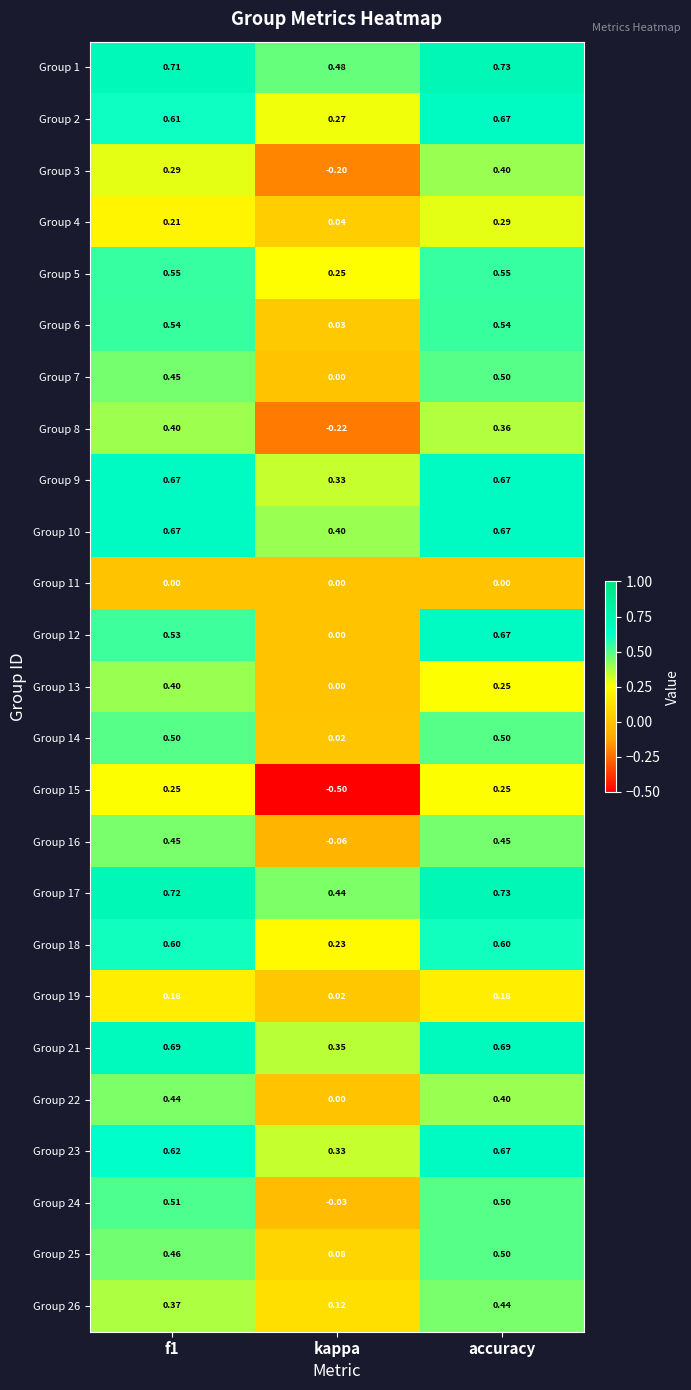

Is the value of Group 18 at kappa greater than the value of Group 2 at f1?

No